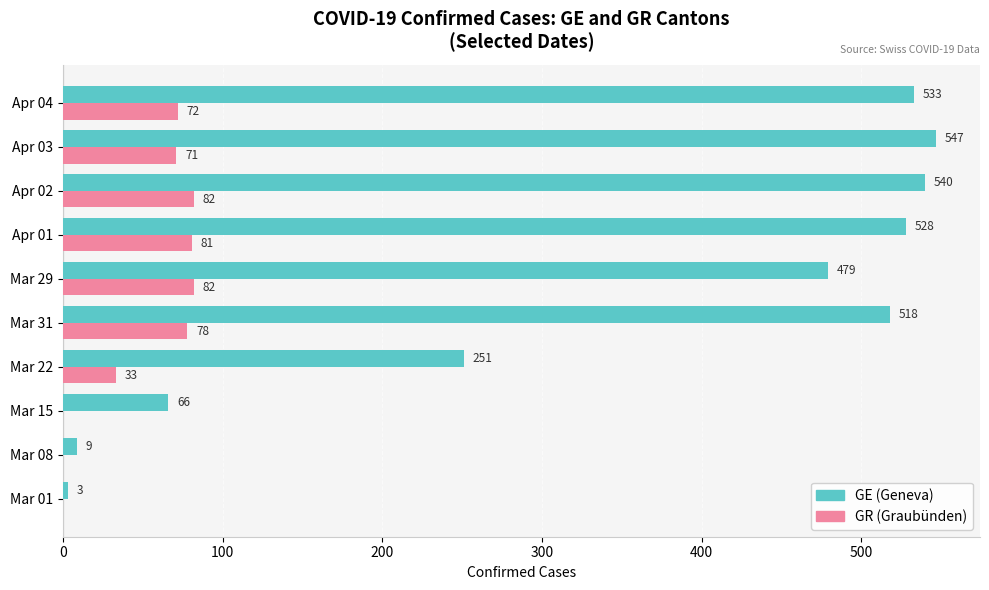

Which category has the highest value in the GE (Geneva) series?

Apr 03